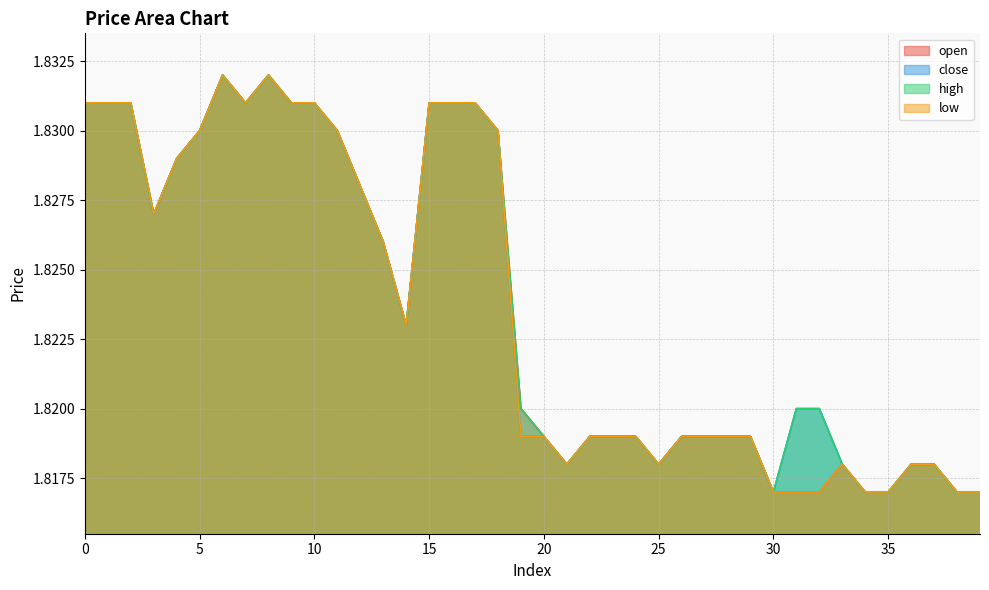

Reading right to left, what are all the values shown in this chart?

open: 39=1.8	38=1.8	37=1.8	36=1.8	35=1.8	34=1.8	33=1.8	32=1.8	31=1.8	30=1.8	29=1.8	28=1.8	27=1.8	26=1.8	25=1.8	24=1.8	23=1.8	22=1.8	21=1.8	20=1.8	19=1.8	18=1.8	17=1.8	16=1.8	15=1.8	14=1.8	13=1.8	12=1.8	11=1.8	10=1.8	9=1.8	8=1.8	7=1.8	6=1.8	5=1.8	4=1.8	3=1.8	2=1.8	1=1.8	0=1.8
close: 39=1.8	38=1.8	37=1.8	36=1.8	35=1.8	34=1.8	33=1.8	32=1.8	31=1.8	30=1.8	29=1.8	28=1.8	27=1.8	26=1.8	25=1.8	24=1.8	23=1.8	22=1.8	21=1.8	20=1.8	19=1.8	18=1.8	17=1.8	16=1.8	15=1.8	14=1.8	13=1.8	12=1.8	11=1.8	10=1.8	9=1.8	8=1.8	7=1.8	6=1.8	5=1.8	4=1.8	3=1.8	2=1.8	1=1.8	0=1.8
high: 39=1.8	38=1.8	37=1.8	36=1.8	35=1.8	34=1.8	33=1.8	32=1.8	31=1.8	30=1.8	29=1.8	28=1.8	27=1.8	26=1.8	25=1.8	24=1.8	23=1.8	22=1.8	21=1.8	20=1.8	19=1.8	18=1.8	17=1.8	16=1.8	15=1.8	14=1.8	13=1.8	12=1.8	11=1.8	10=1.8	9=1.8	8=1.8	7=1.8	6=1.8	5=1.8	4=1.8	3=1.8	2=1.8	1=1.8	0=1.8
low: 39=1.8	38=1.8	37=1.8	36=1.8	35=1.8	34=1.8	33=1.8	32=1.8	31=1.8	30=1.8	29=1.8	28=1.8	27=1.8	26=1.8	25=1.8	24=1.8	23=1.8	22=1.8	21=1.8	20=1.8	19=1.8	18=1.8	17=1.8	16=1.8	15=1.8	14=1.8	13=1.8	12=1.8	11=1.8	10=1.8	9=1.8	8=1.8	7=1.8	6=1.8	5=1.8	4=1.8	3=1.8	2=1.8	1=1.8	0=1.8